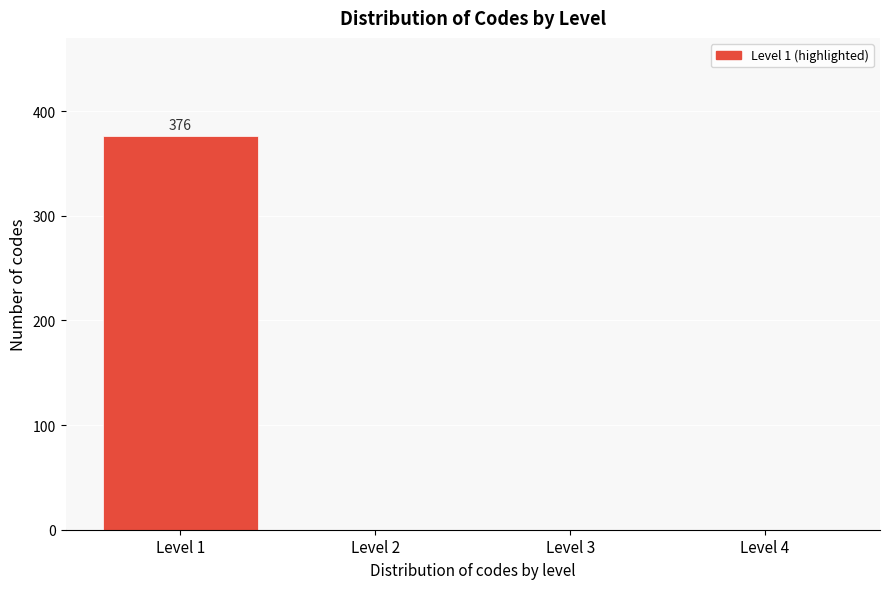

Reading left to right, extract all data points from this chart.

Level 1=376	Level 2=0	Level 3=0	Level 4=0